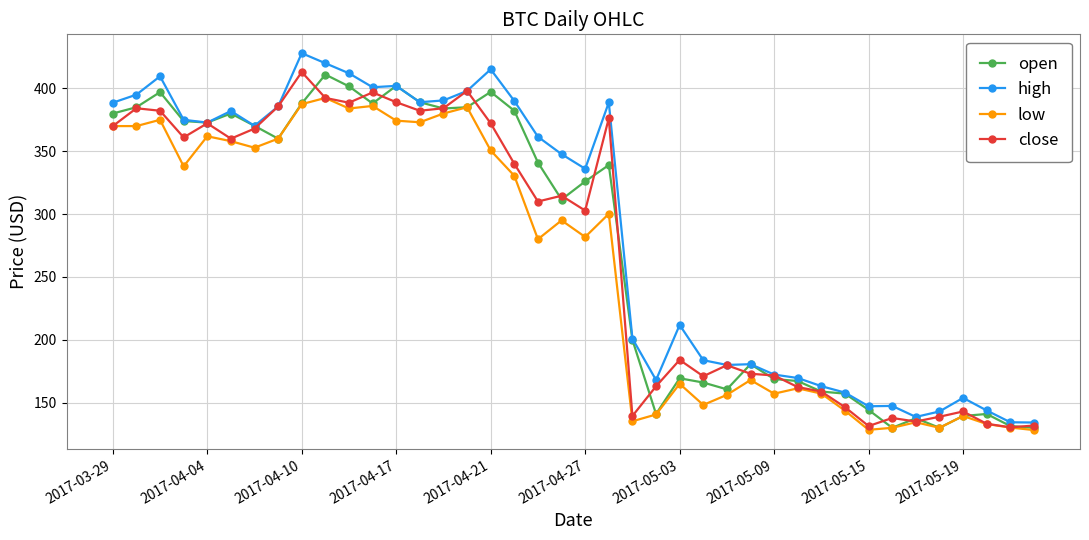

What is the smallest value displayed?

128.2